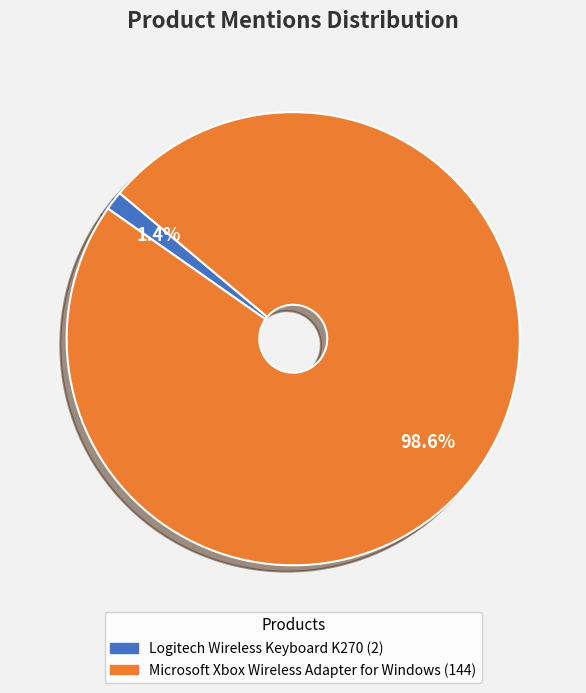

Which slice represents more than half of the pie?

Microsoft Xbox Wireless Adapter for Windows